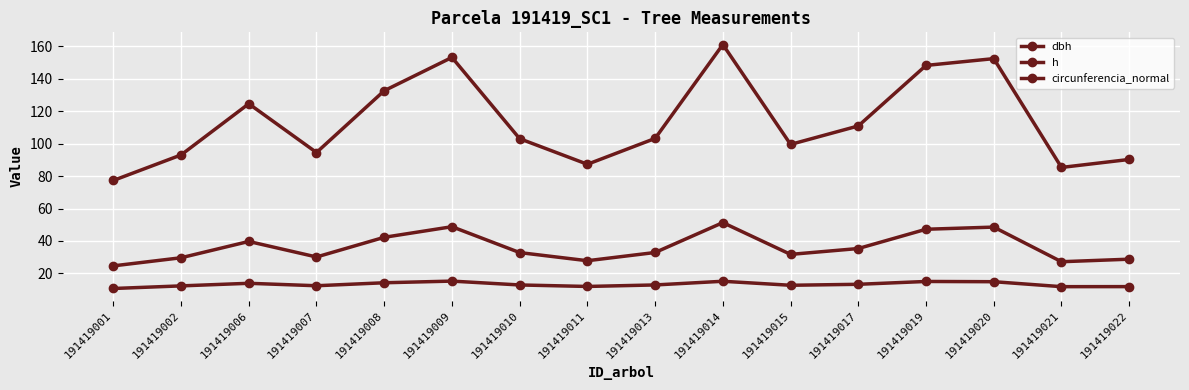

Count the number of data series in this chart.

3